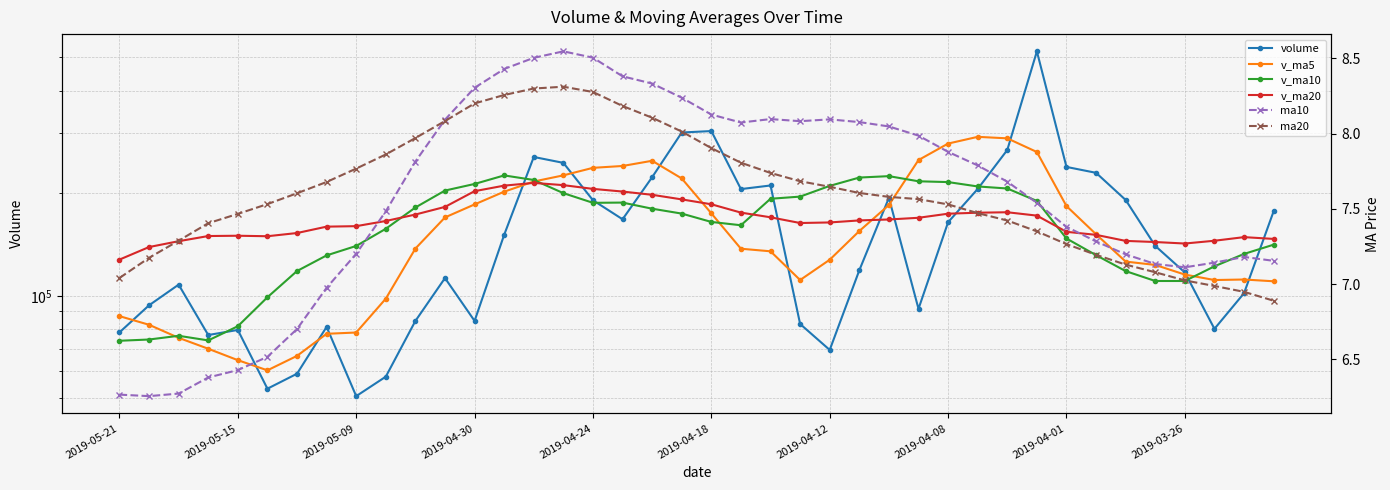

True or false: ma20 has a value of 3.8 at 31.

False